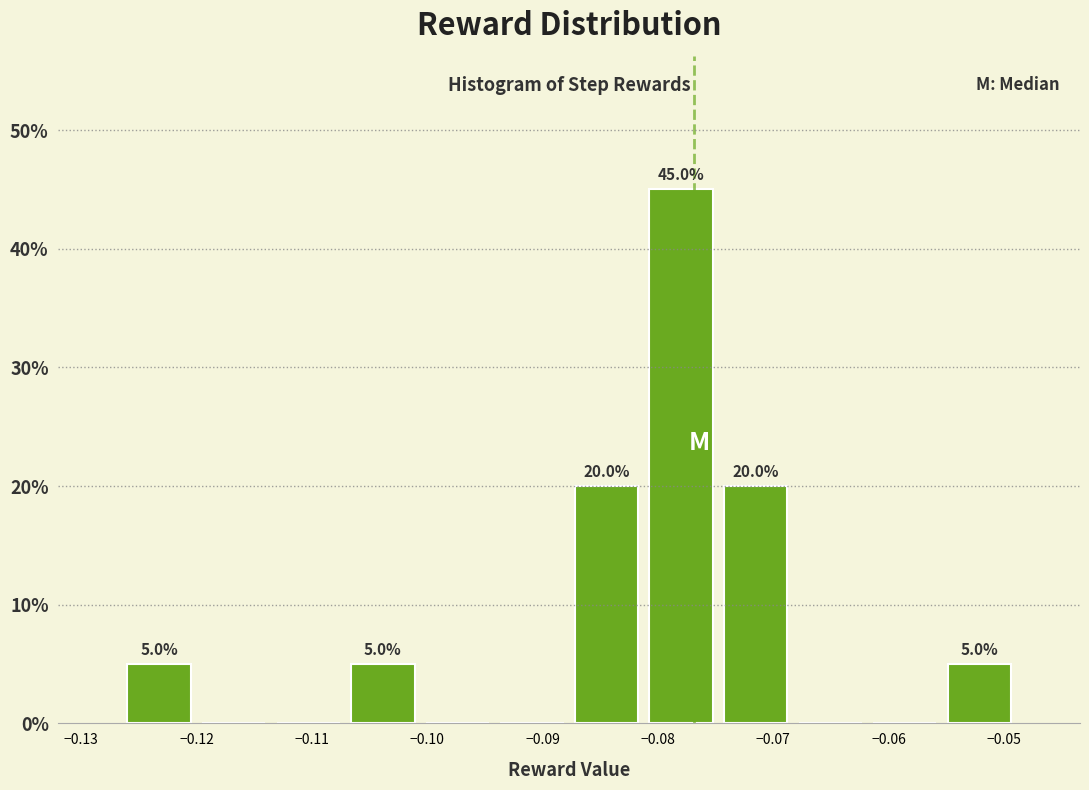

Over which range of the x-axis is the bar tallest?

-0.081 to -0.075